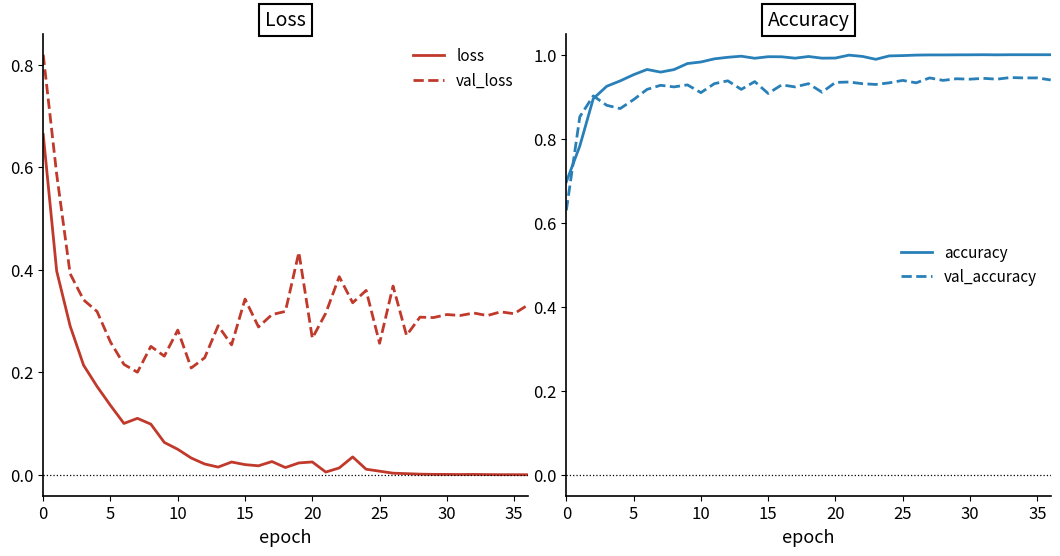

What is the minimum value for accuracy?

0.7